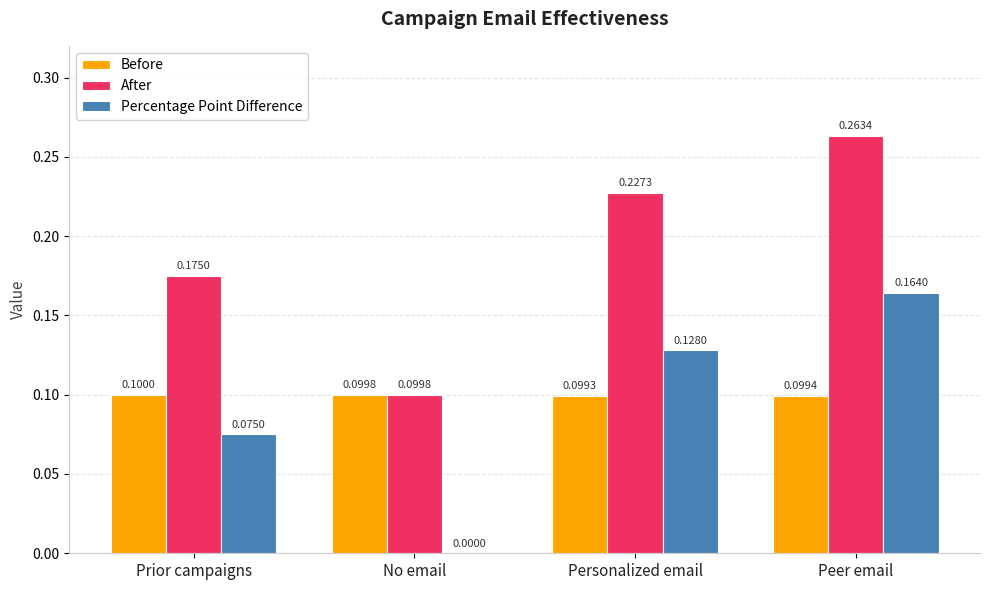

Between No email and Peer email, which series saw the biggest shift?

Percentage Point Difference